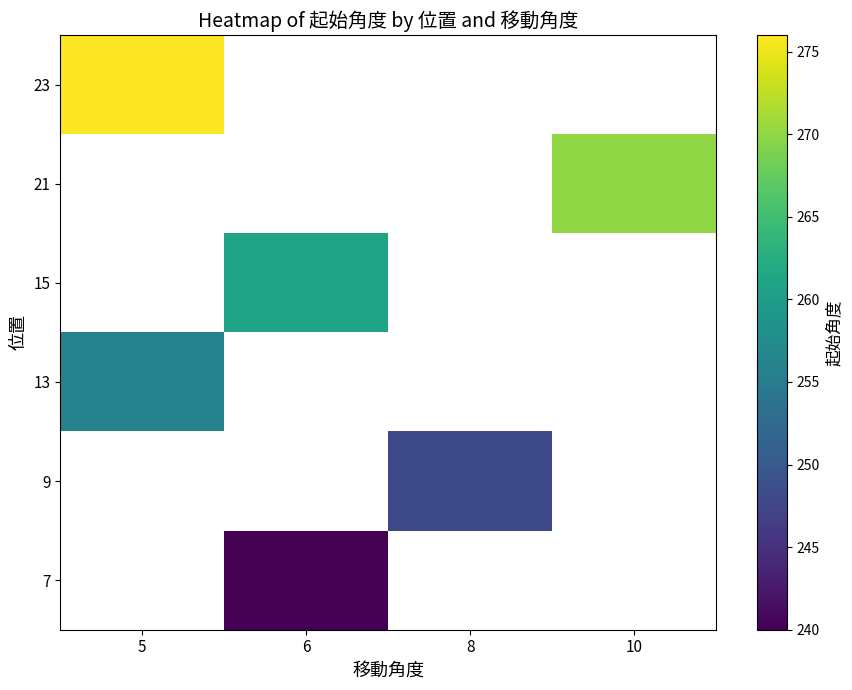

List the series in order of their peak value, lowest first.

7, 9, 13, 15, 21, 23